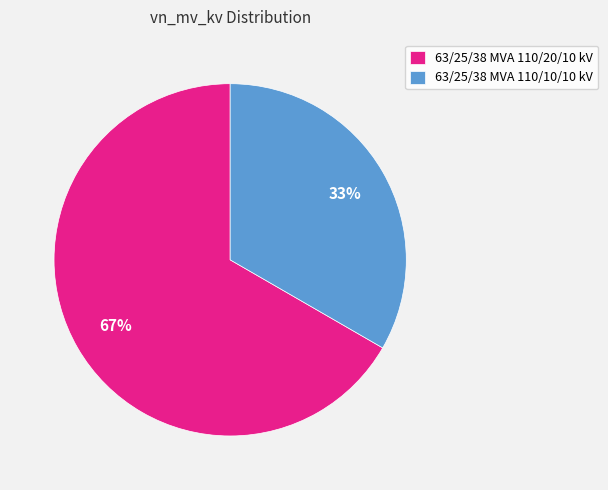

Which category has the smallest portion of the pie?

63/25/38 MVA 110/10/10 kV